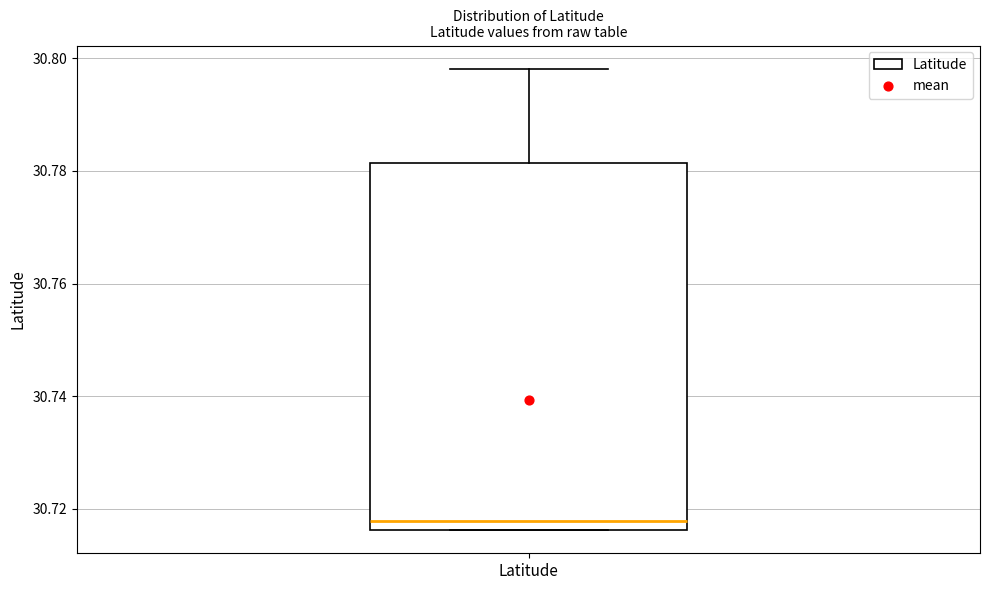

Transcribe this box plot: give where the median line is, the range the box spans, and where the two whiskers end, as read against the y-axis. The values are not printed on the chart, so give them approximately, as read against the axis.

median 30.718, box 30.716 to 30.782, whiskers 30.716 to 30.798